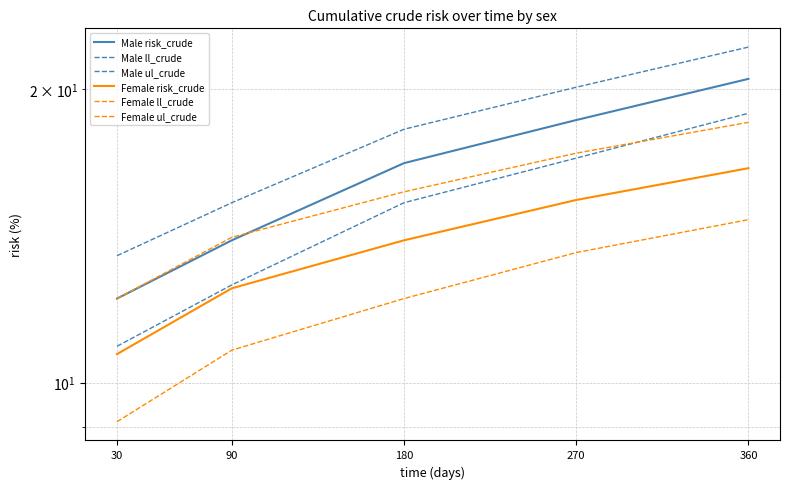

Reading left to right, extract all data points from this chart.

Male risk_crude: 30=12.2	90=14.0	180=16.8	270=18.6	360=20.5
Male ll_crude: 30=10.9	90=12.6	180=15.3	270=17.0	360=18.9
Male ul_crude: 30=13.5	90=15.3	180=18.2	270=20.1	360=22.1
Female risk_crude: 30=10.7	90=12.5	180=14.0	270=15.4	360=16.6
Female ll_crude: 30=9.1	90=10.8	180=12.2	270=13.6	360=14.7
Female ul_crude: 30=12.2	90=14.1	180=15.7	270=17.2	360=18.5